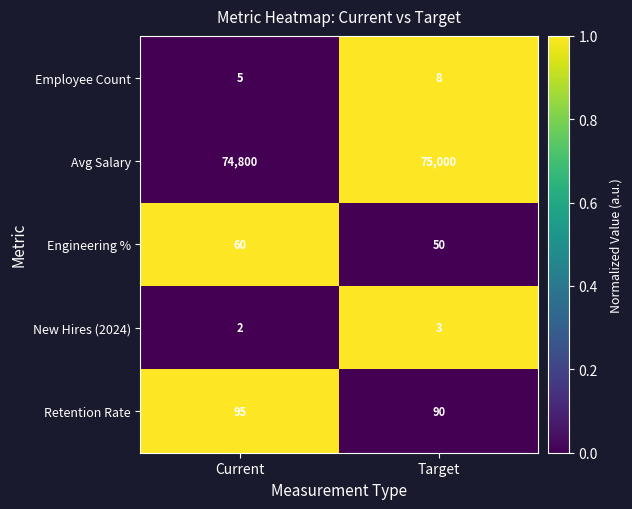

Between Current and Target, which series saw the biggest shift?

Avg Salary